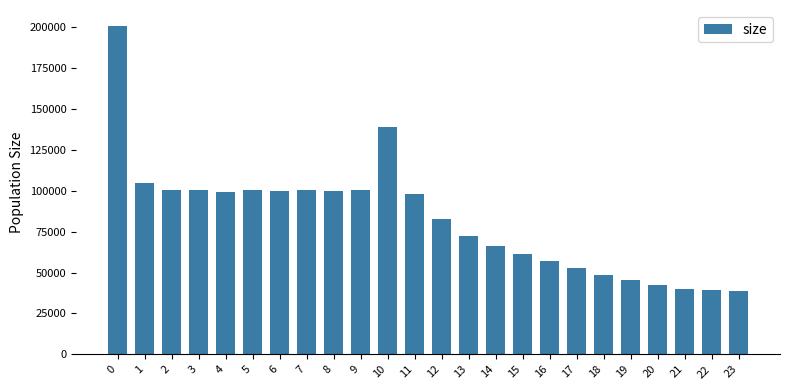

What is the difference between the second highest and second lowest values?

100080